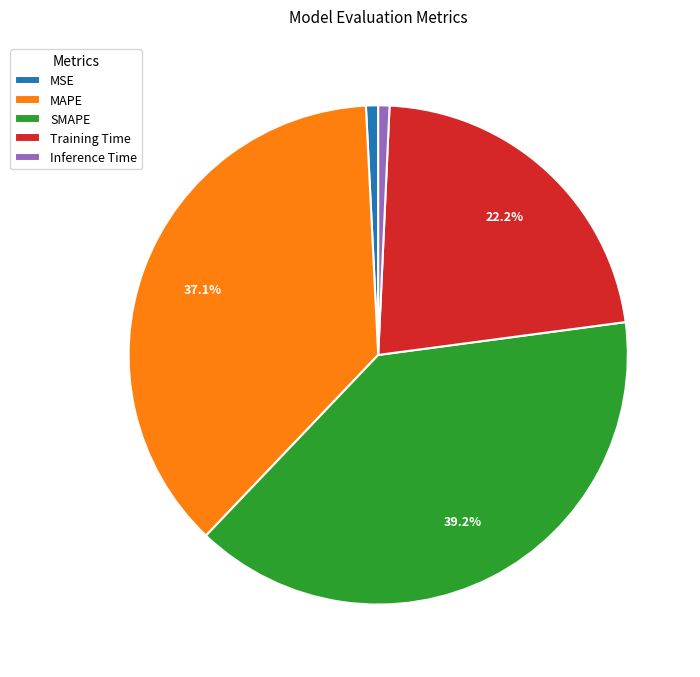

Combined, what portion of the pie is SMAPE and Training Time?

61.4%